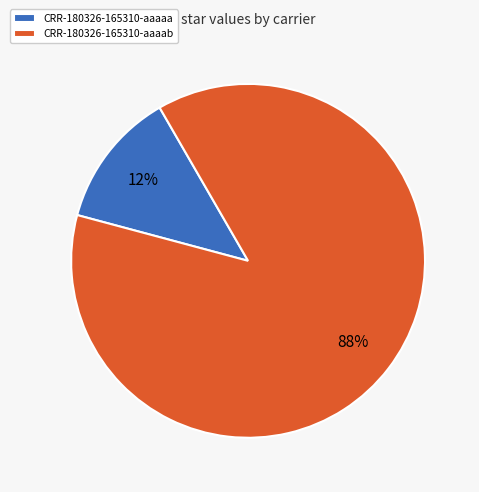

How many slices are in this pie chart?

2